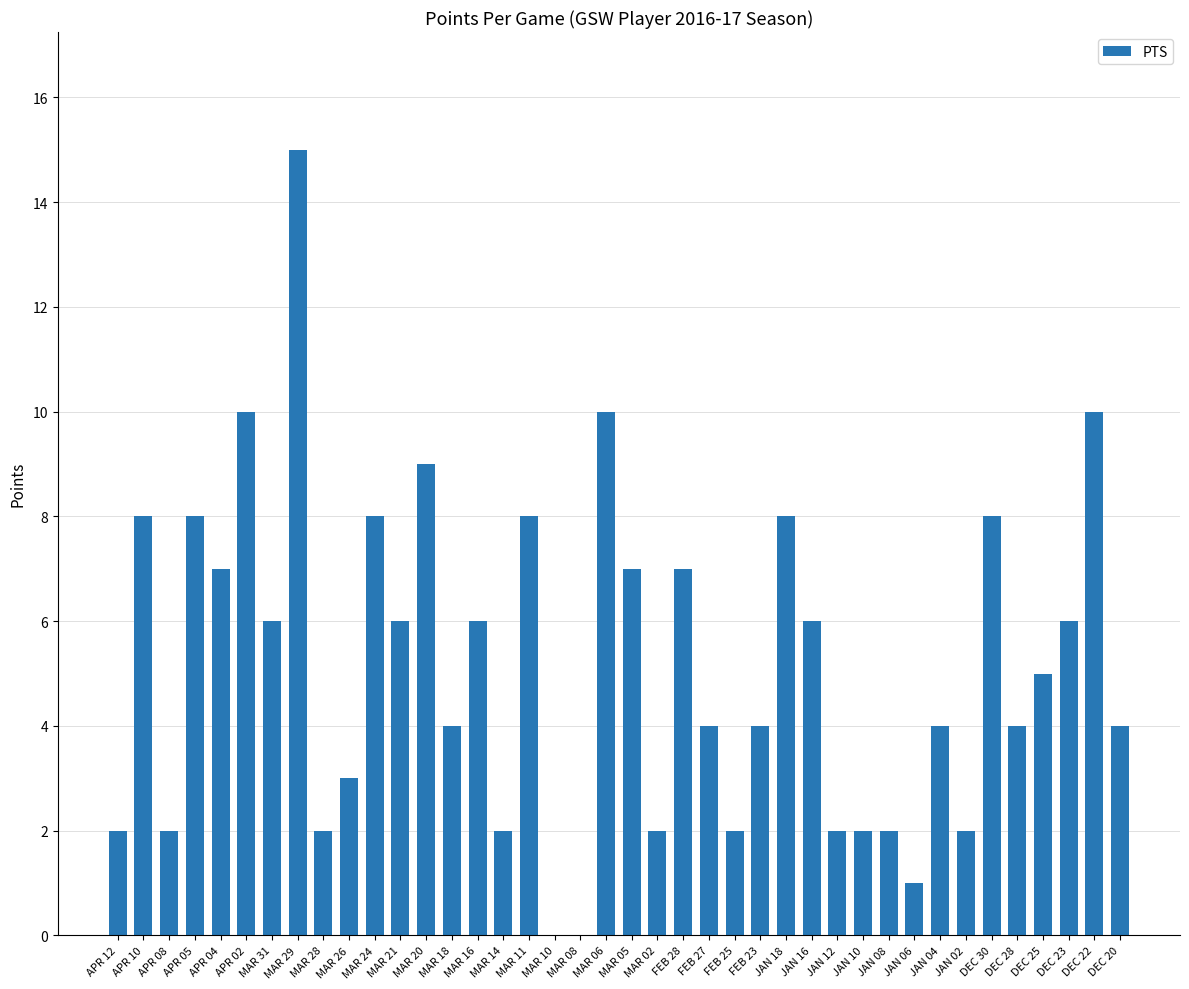

What value does the data have at DEC 22?

10